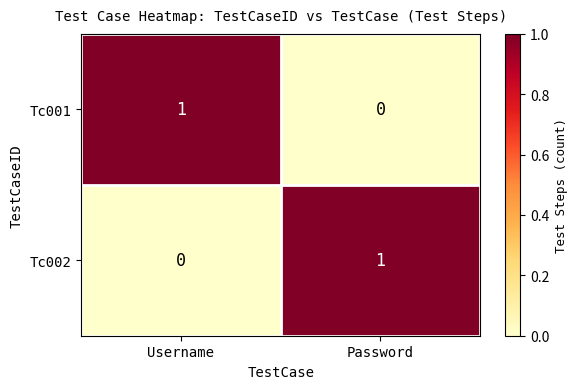

The Tc002 series shows 0 at Username. True or false?

True